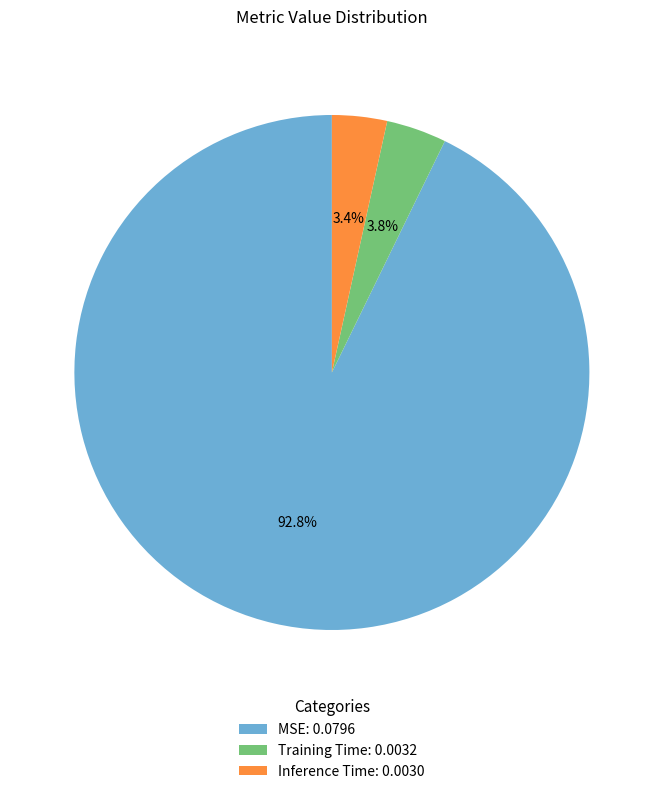

Which has a higher value, MSE or Training Time?

MSE